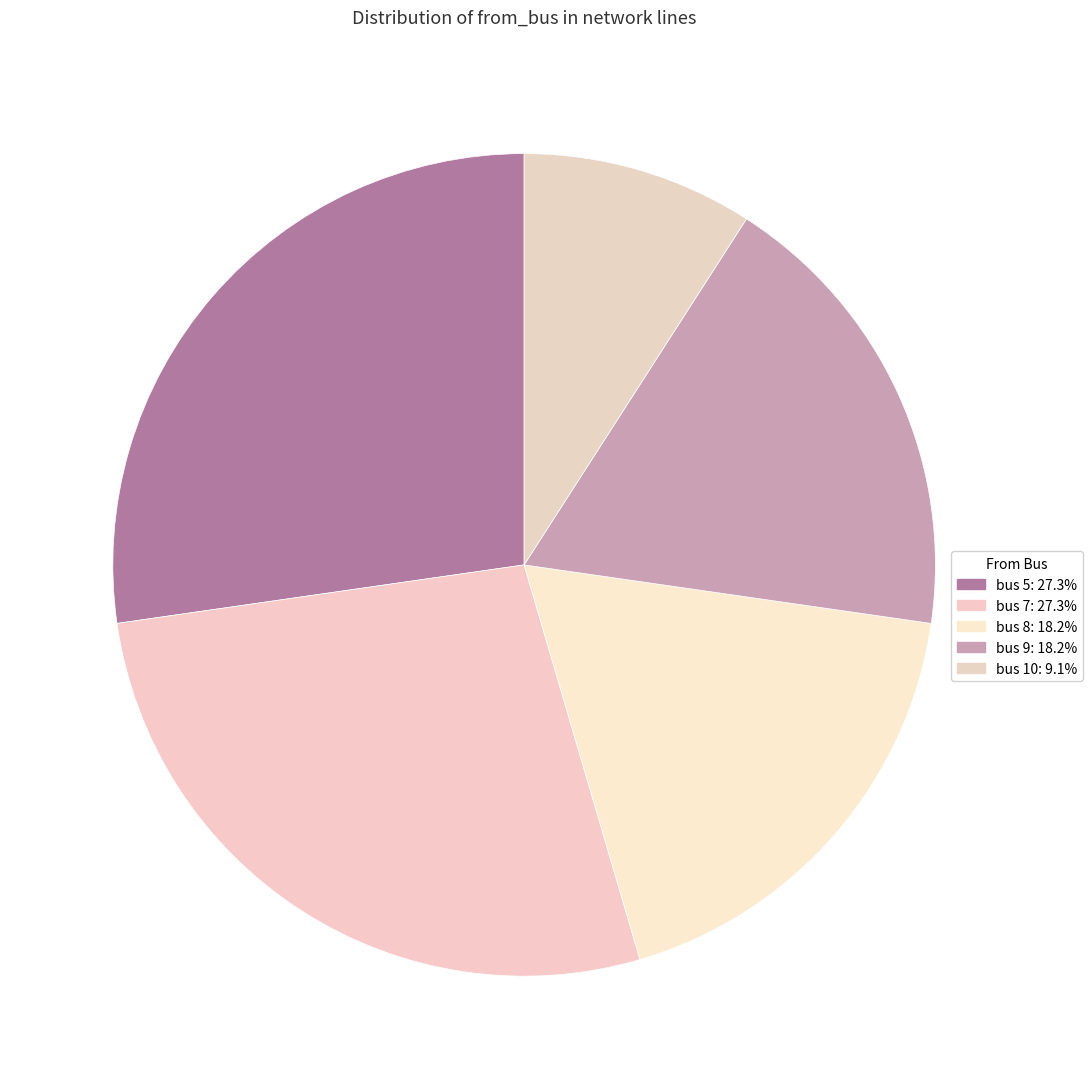

How many slices are in this pie chart?

5